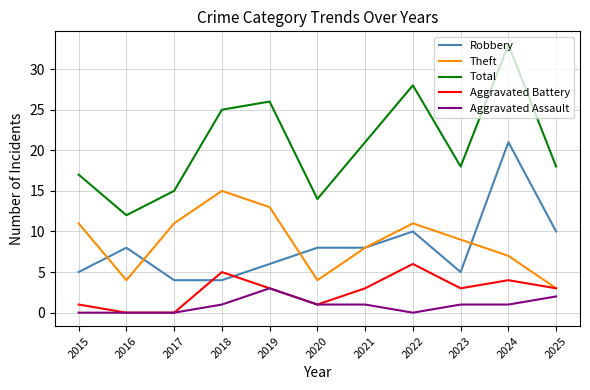

List the series in order of their peak value, highest first.

Total, Robbery, Theft, Aggravated Battery, Aggravated Assault